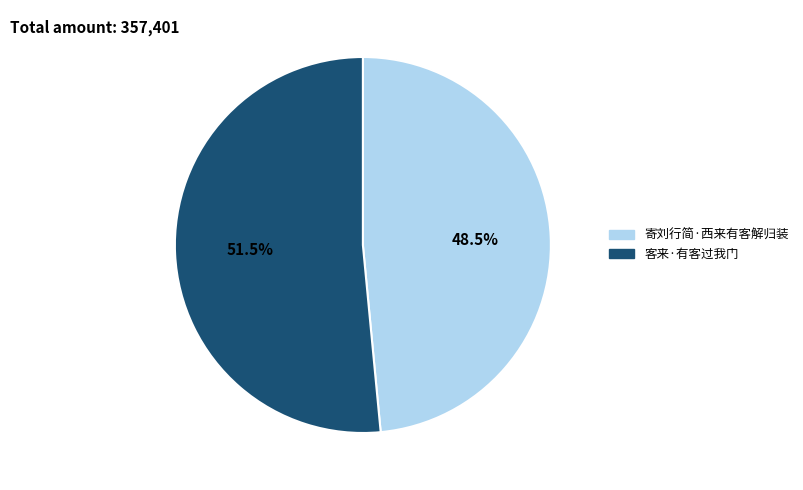

To the nearest percent, what is the difference between the 客来·有客过我门 and 寄刘行简·西来有客解归装 slice percentages?

3%